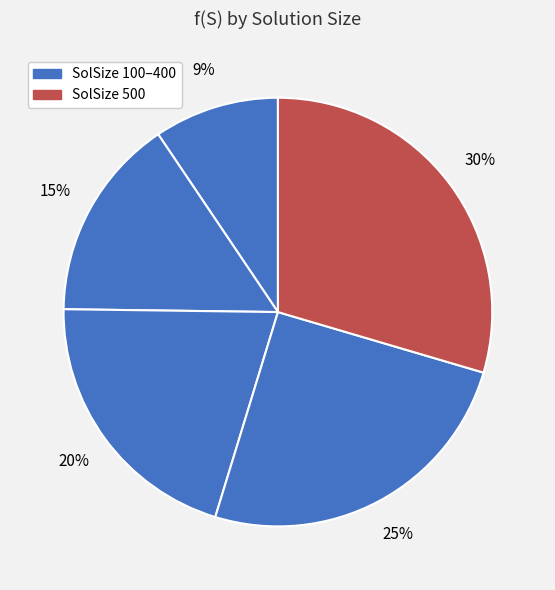

Count the number of slices in the pie.

5